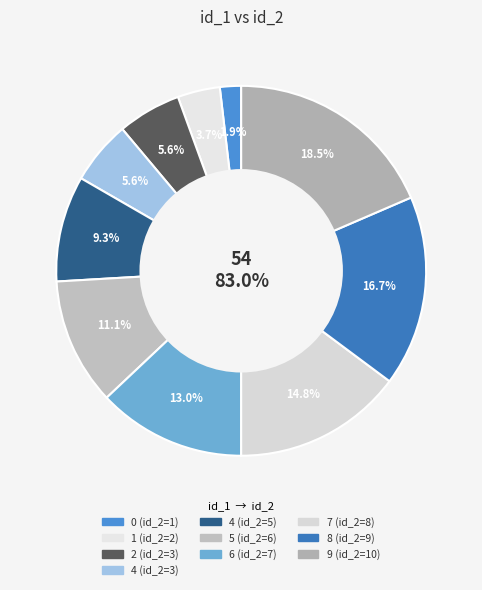

To the nearest percent, what is the difference between the largest and smallest slice percentages?

17%